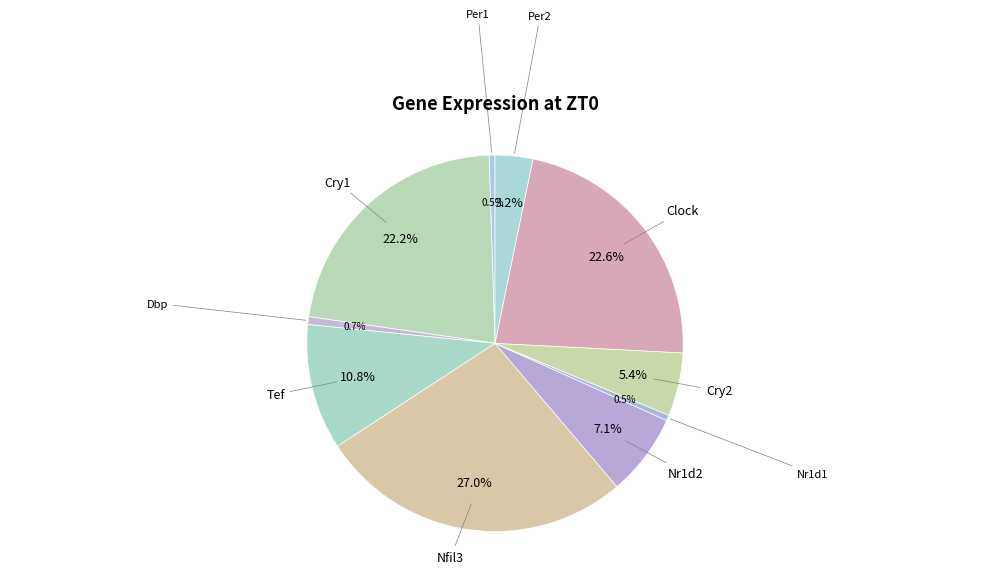

Does Cry1 represent more than half of the total?

No